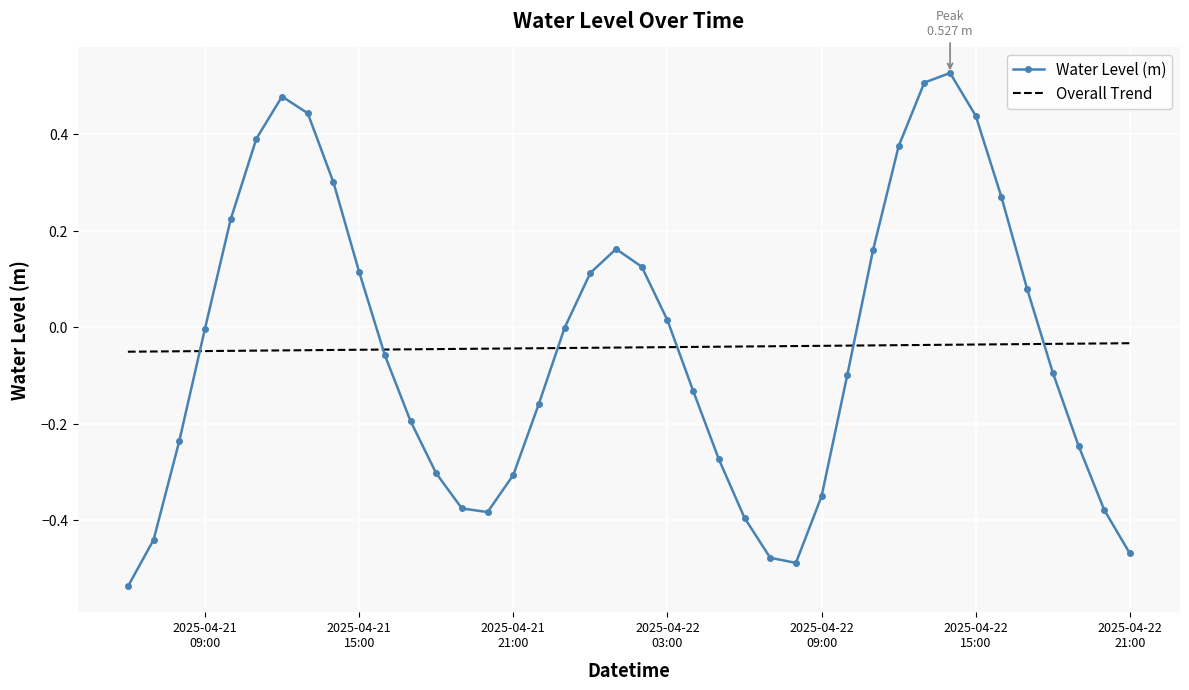

List the series in order of their peak value, lowest first.

Overall Trend, Water Level (m)